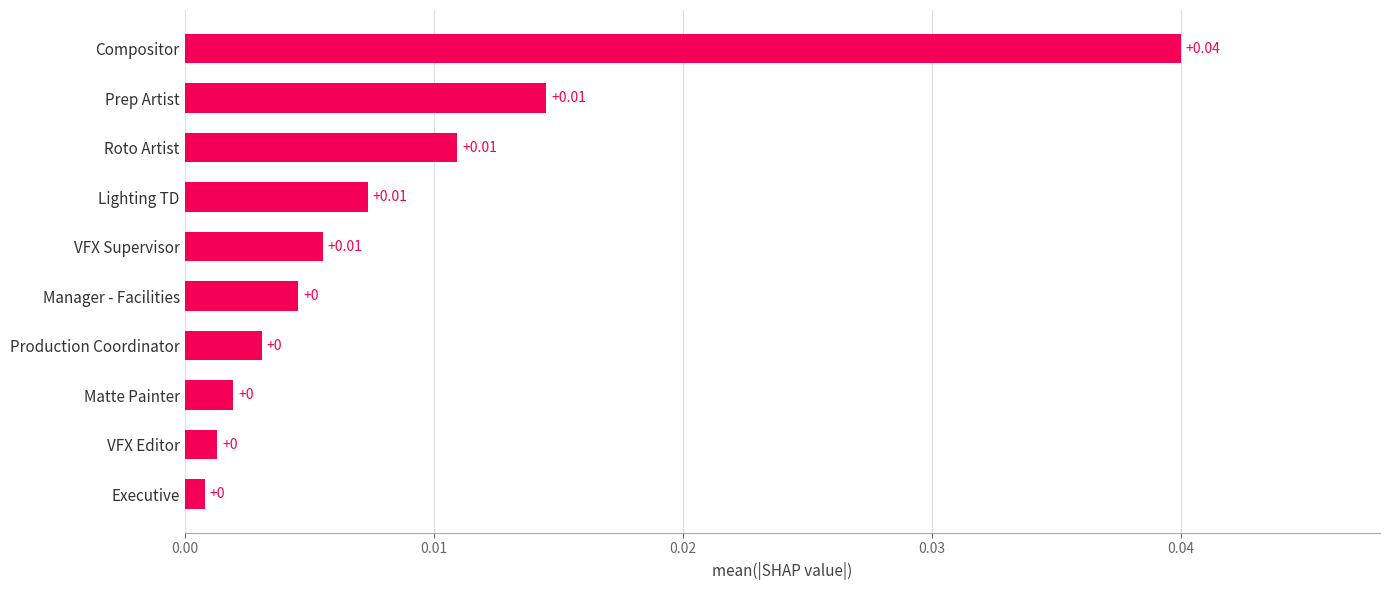

Which has a higher value, Executive or Roto Artist?

Roto Artist